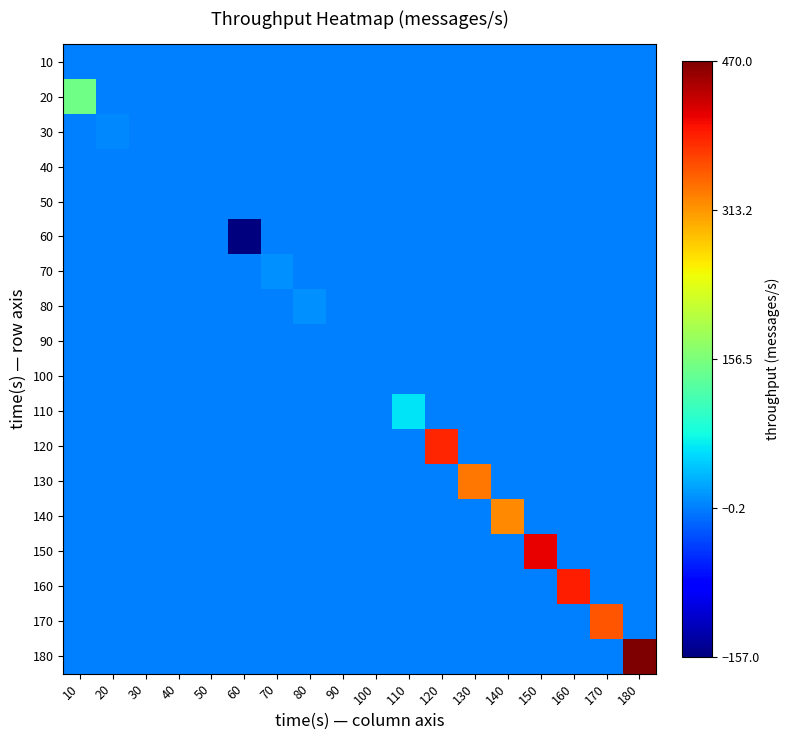

Rank the series by their maximum value, from highest to lowest.

180, 150, 160, 120, 170, 130, 140, 20, 110, 70, 80, 30, 10, 40, 50, 60, 90, 100